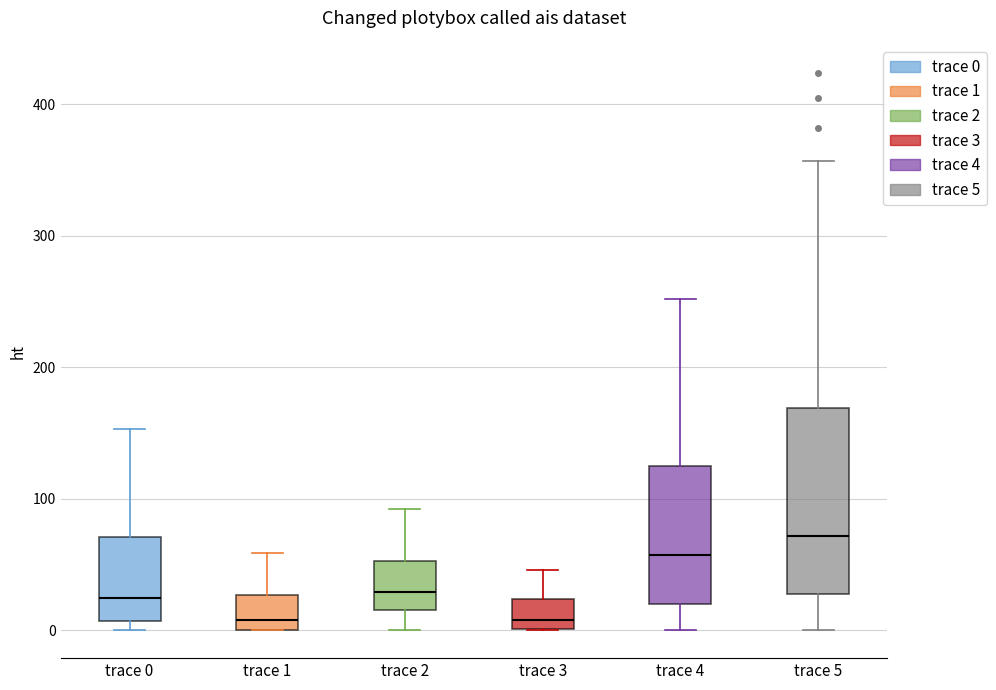

Reading left to right, transcribe this box plot: for each box, give where its median line is, the range the box spans, and where its two whiskers end, as read against the y-axis. The values are not printed on the chart, so give them approximately, as read against the axis.

trace 0: median 20, box 10 to 70, whiskers 0 to 150
trace 1: median 10, box 0 to 30, whiskers 0 to 60
trace 2: median 30, box 20 to 50, whiskers 0 to 90
trace 3: median 10, box 0 to 20, whiskers 0 to 50
trace 4: median 60, box 20 to 130, whiskers 0 to 250
trace 5: median 70, box 30 to 170, whiskers 0 to 360